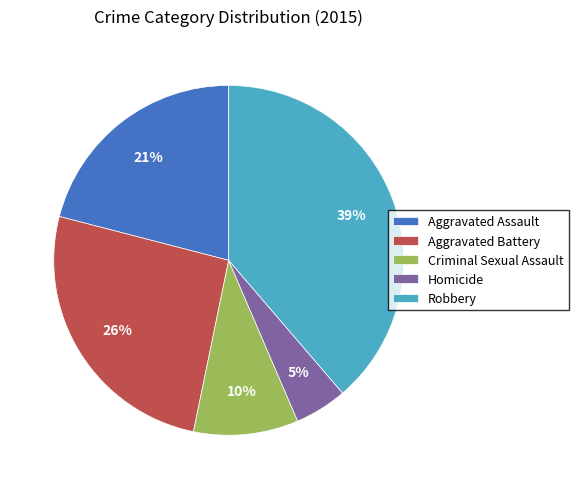

What is the largest slice in the pie chart?

Robbery